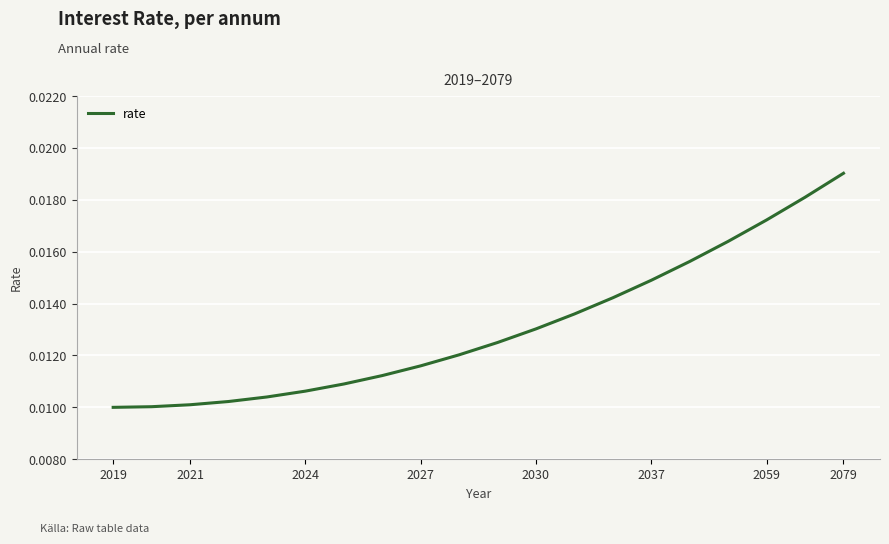

Which category has the highest value across all series?

2079